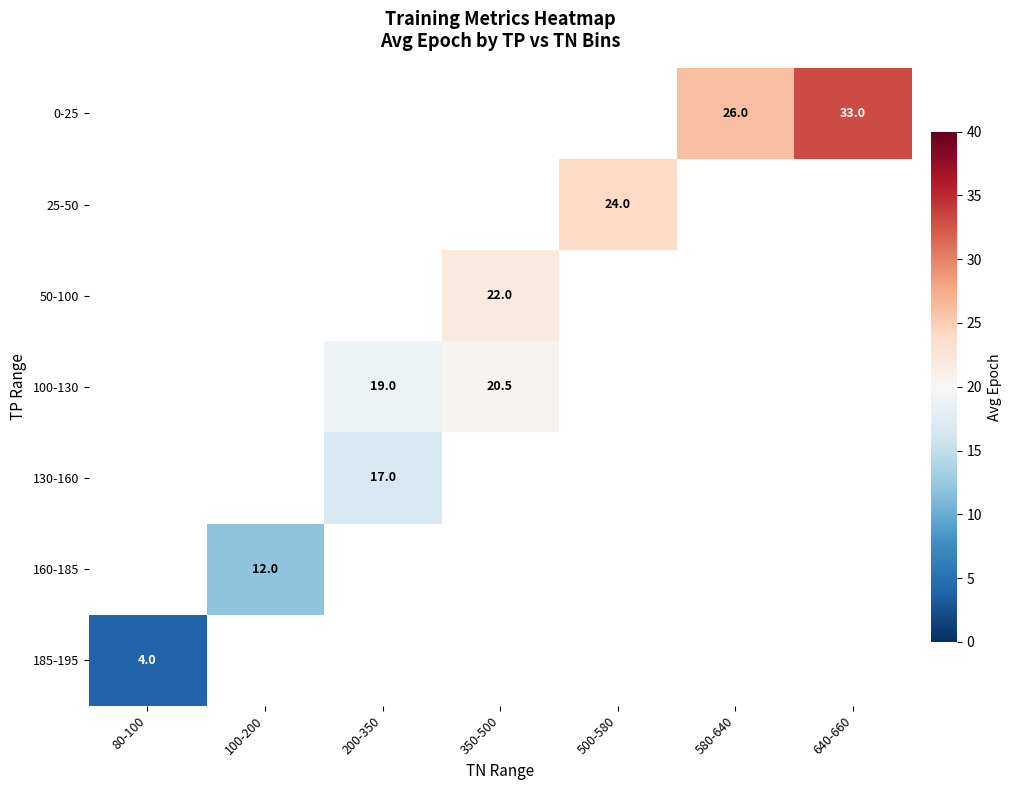

True or false: 25-50 has a value of 24.0 at 500-580.

True